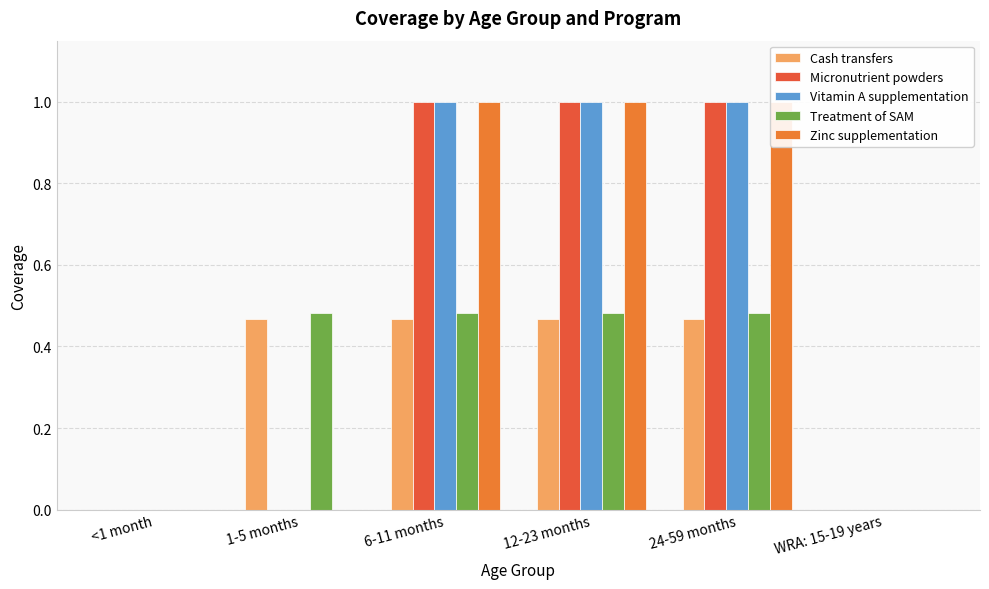

The value of Cash transfers at 24-59 months is 0.5. True or false?

True